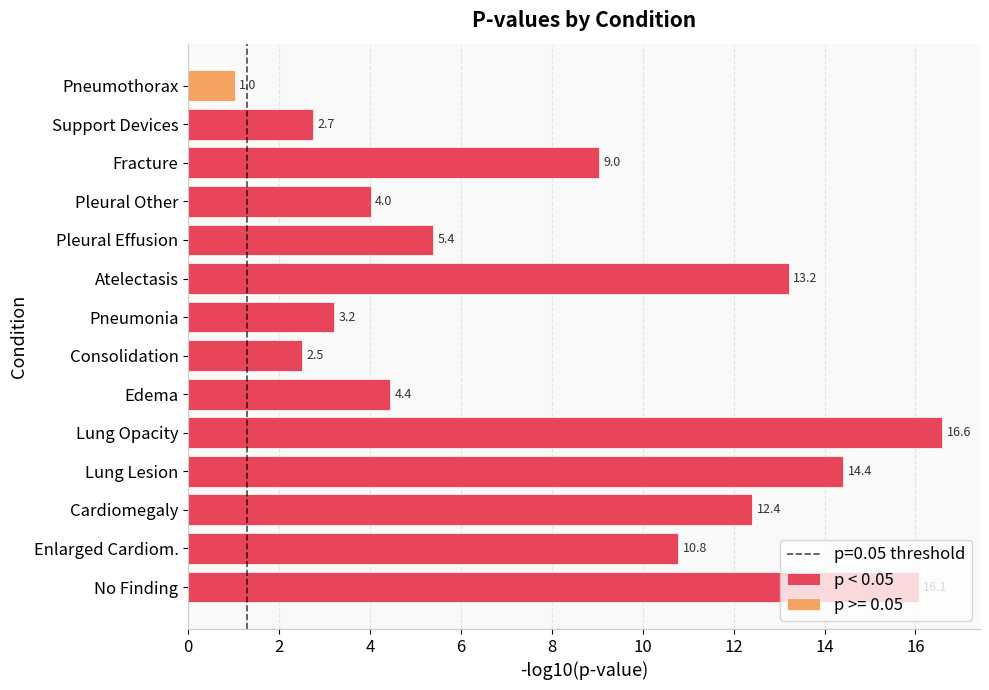

What is the lowest value of the p < 0.05 series?

2.5